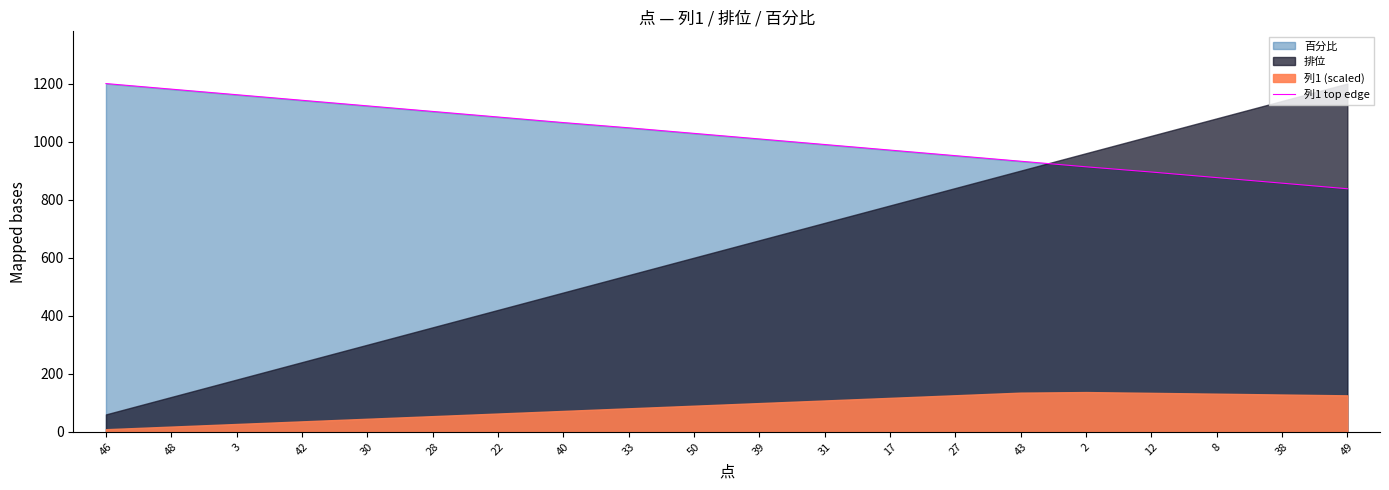

Reading left to right, transcribe all the data shown in this chart.

46=1200.0	48=1180.8	3=1161.6	42=1142.4	30=1123.2	28=1104.0	22=1084.8	40=1065.6	33=1047.6	50=1028.4	39=1009.2	31=990.0	17=970.8	27=951.6	43=932.4	2=913.2	12=895.2	8=876.0	38=856.8	49=837.6